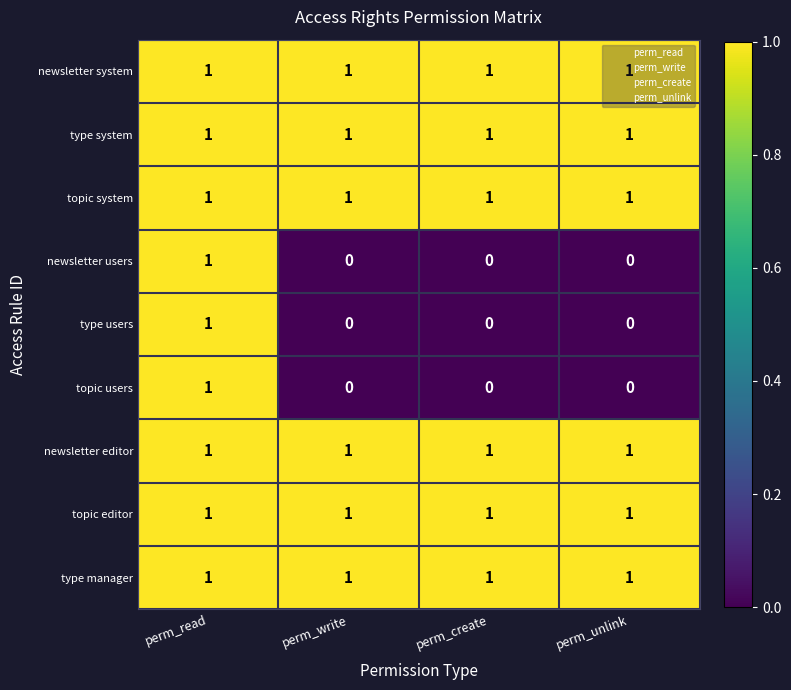

Is it true that newsletter system equals 1 at perm_read?

True